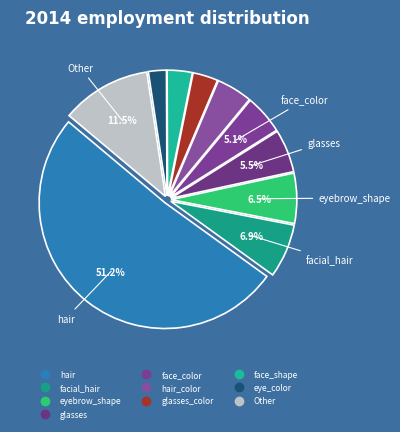

Count the number of slices in the pie.

10